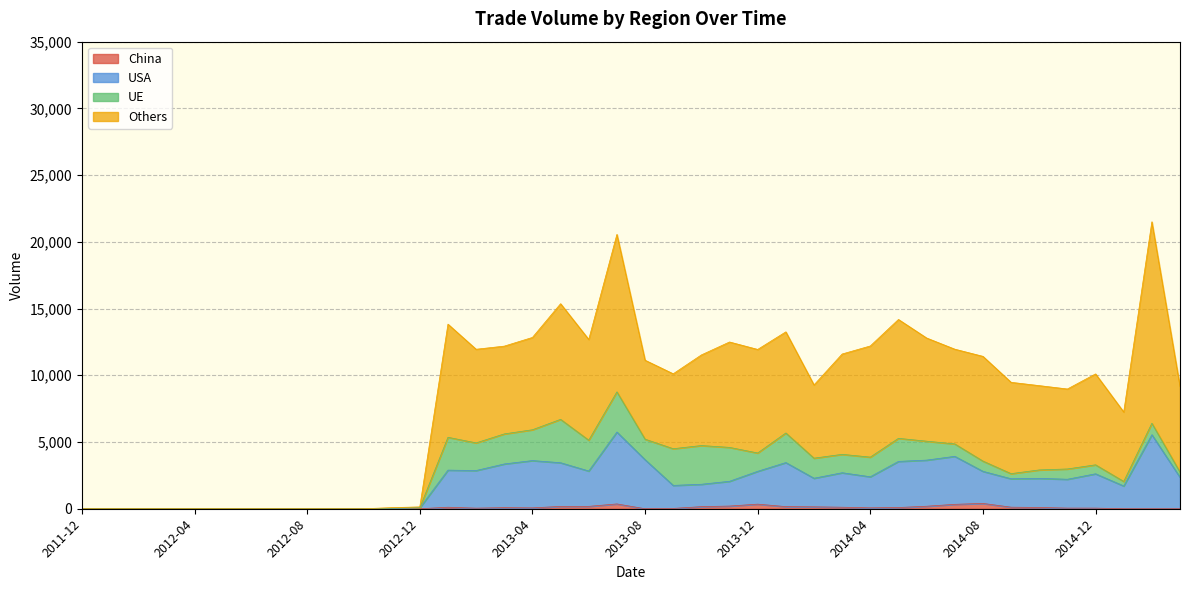

Between 2013-04 and 2013-12, which series saw the biggest shift?

Others